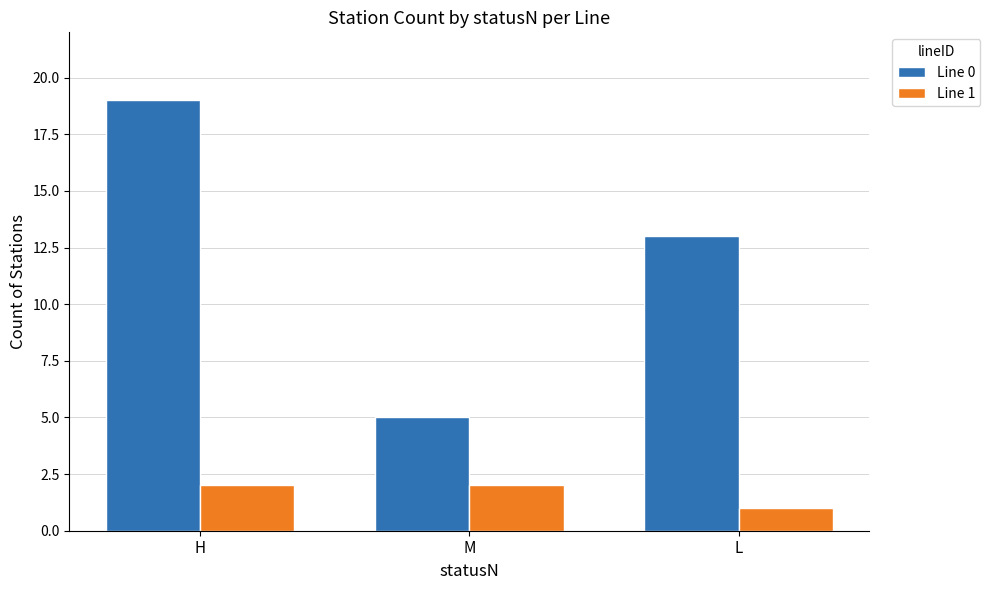

Reading right to left, transcribe all the data shown in this chart.

Line 0: L=13	M=5	H=19
Line 1: L=1	M=2	H=2